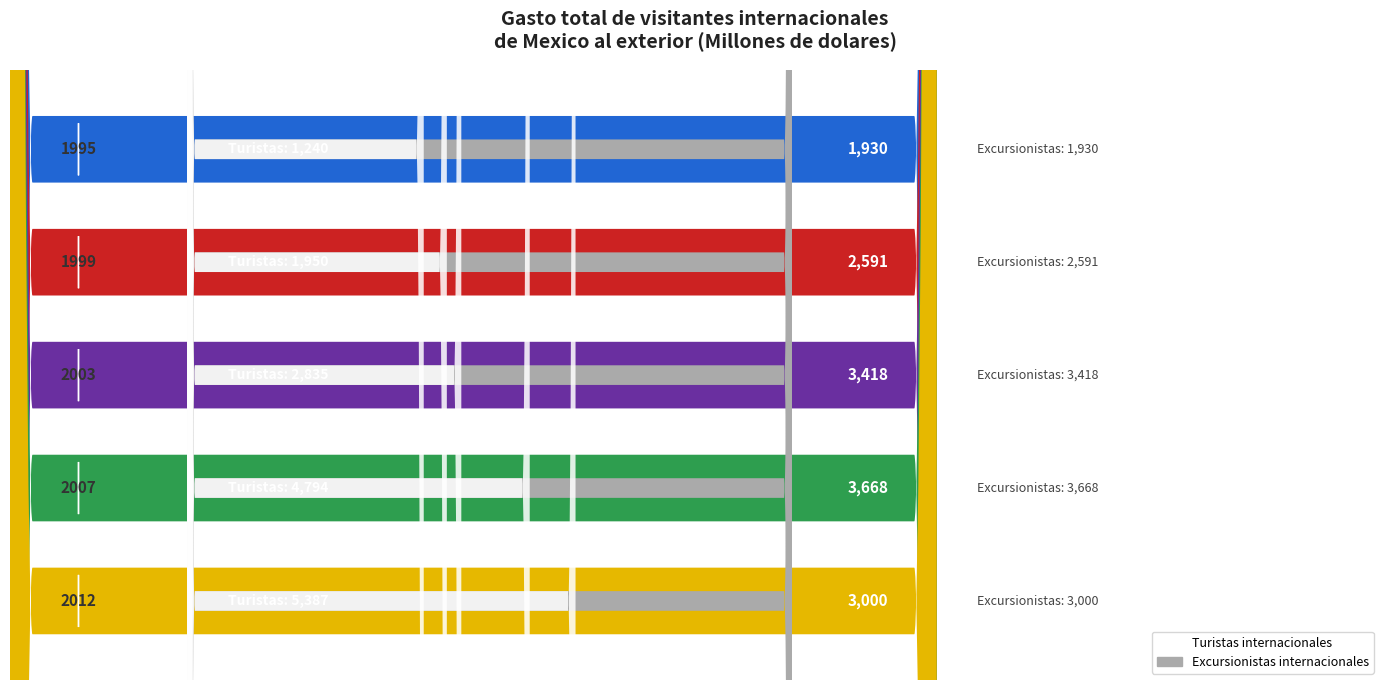

What is the minimum value shown in the chart?

1240.3